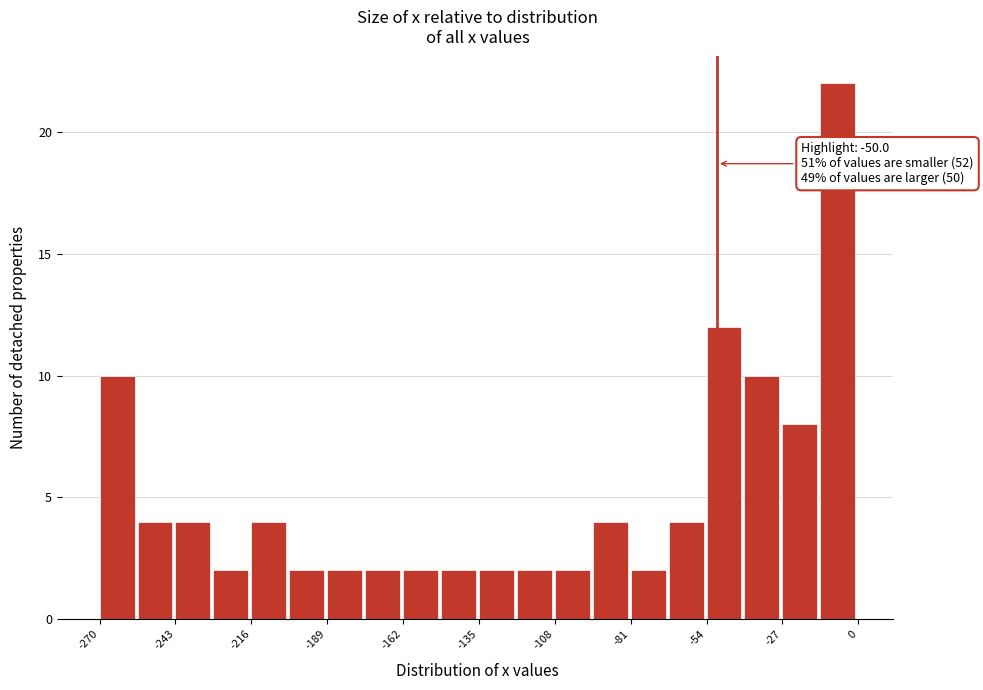

Read against the x-axis, roughly where is the centre of the tallest bar?

-5